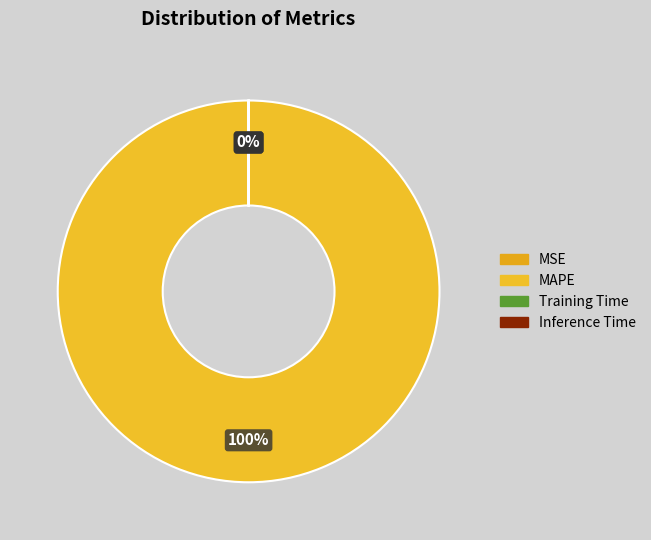

The MSE slice represents 6% of the pie. True or false?

False